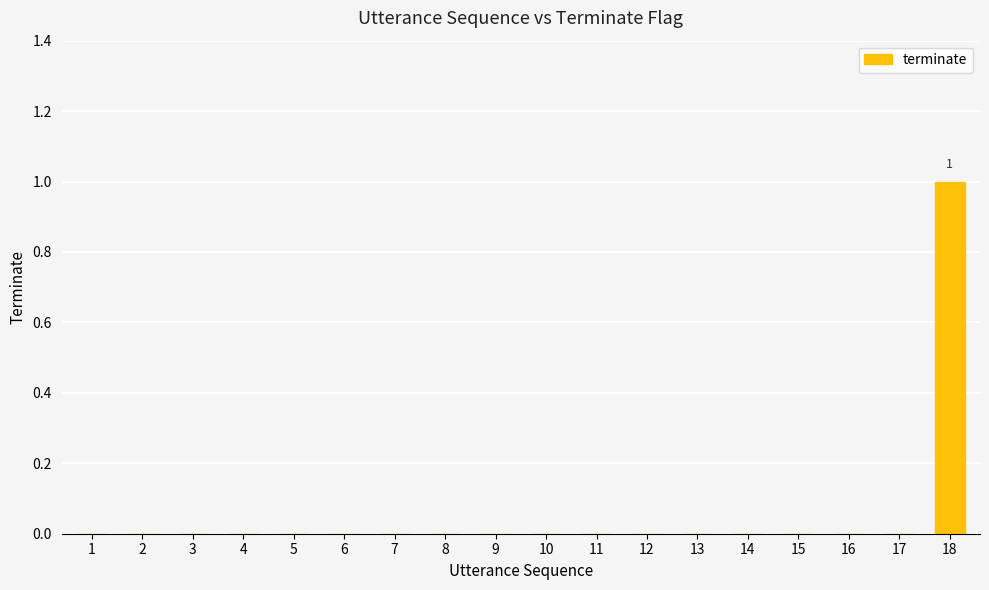

What is the maximum value shown in the chart?

1